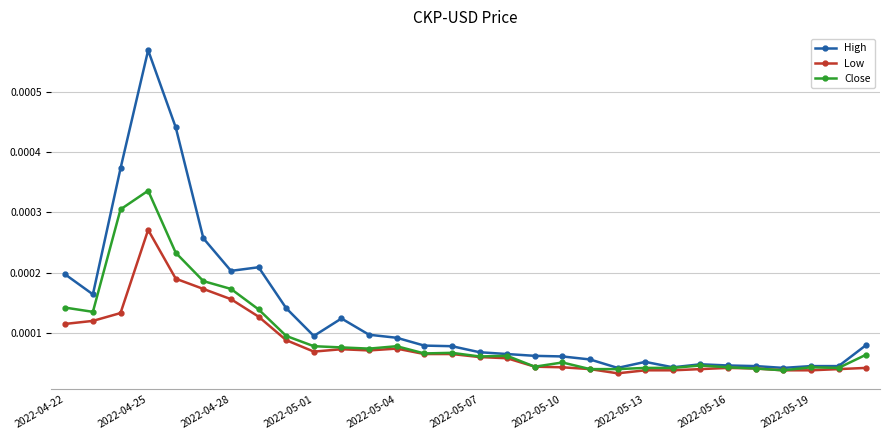

True or false: Low has more than 0 points higher than both neighbors.

True